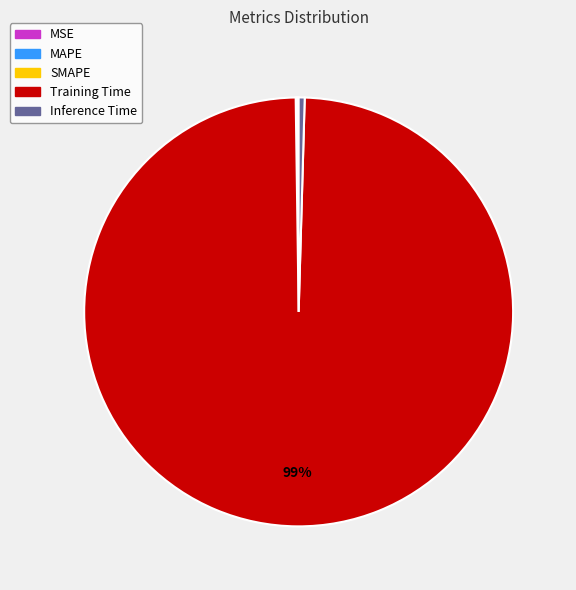

To the nearest percent, what is the average slice percentage?

20%